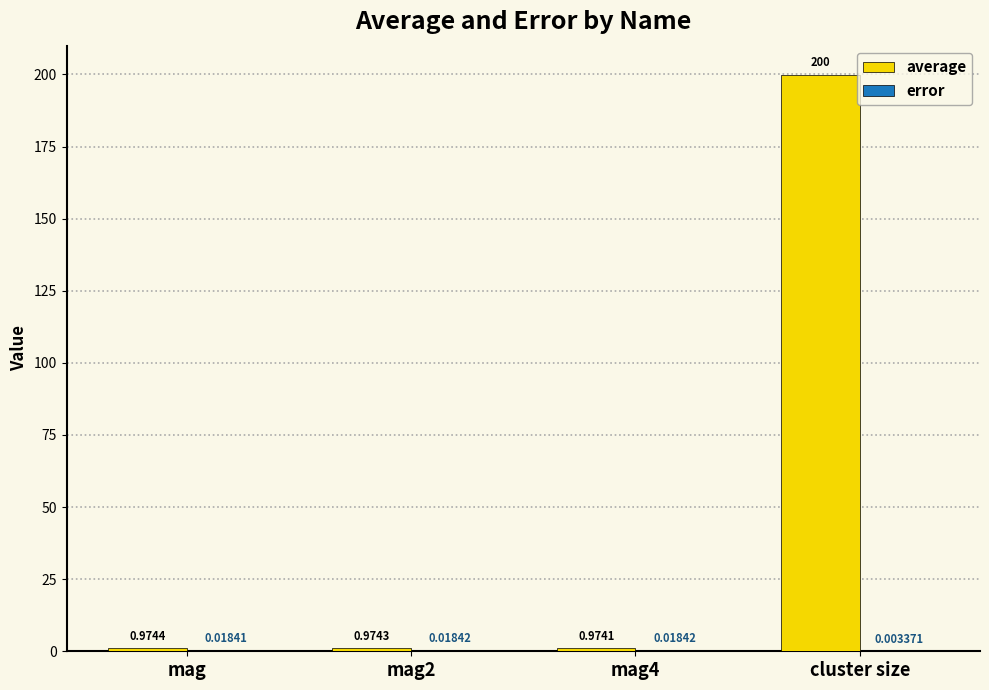

Between mag and mag4, which series saw the biggest shift?

average